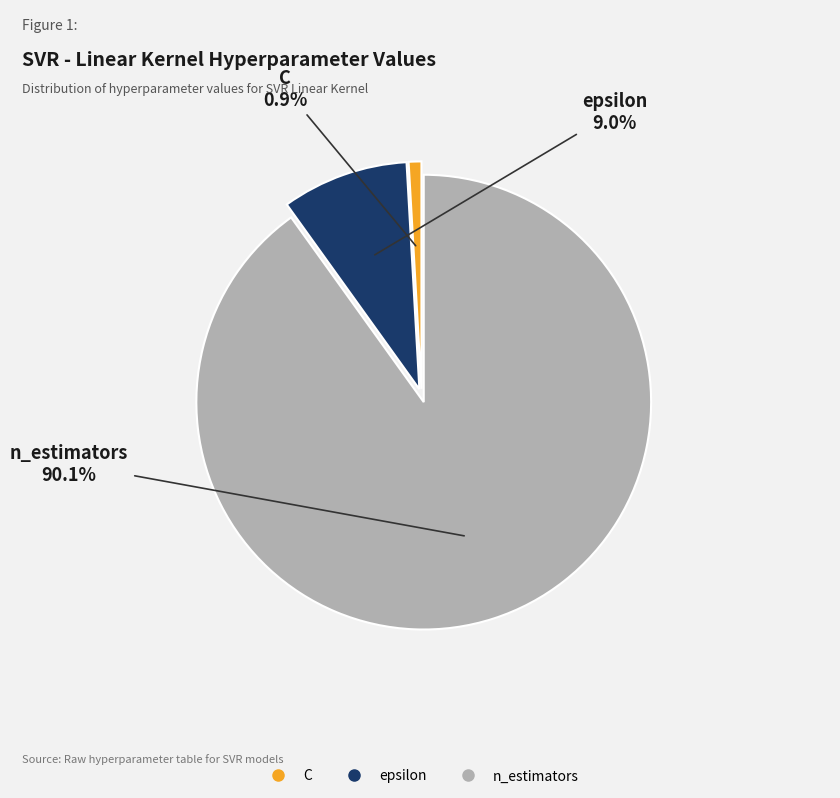

Combined, what portion of the pie is n_estimators and C?

91.0%